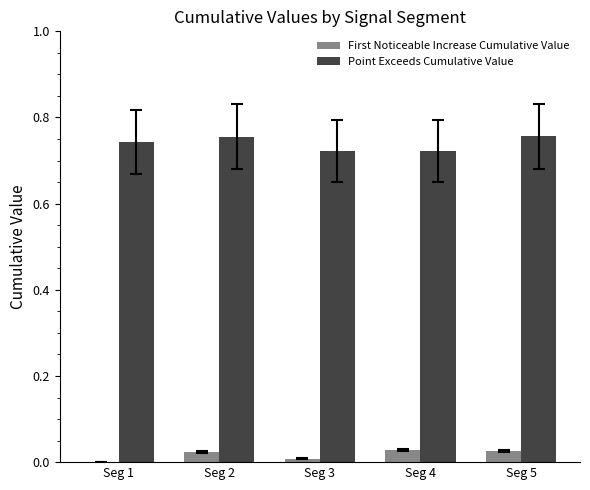

Are the bars grouped side by side (vs. stacked)?

Yes